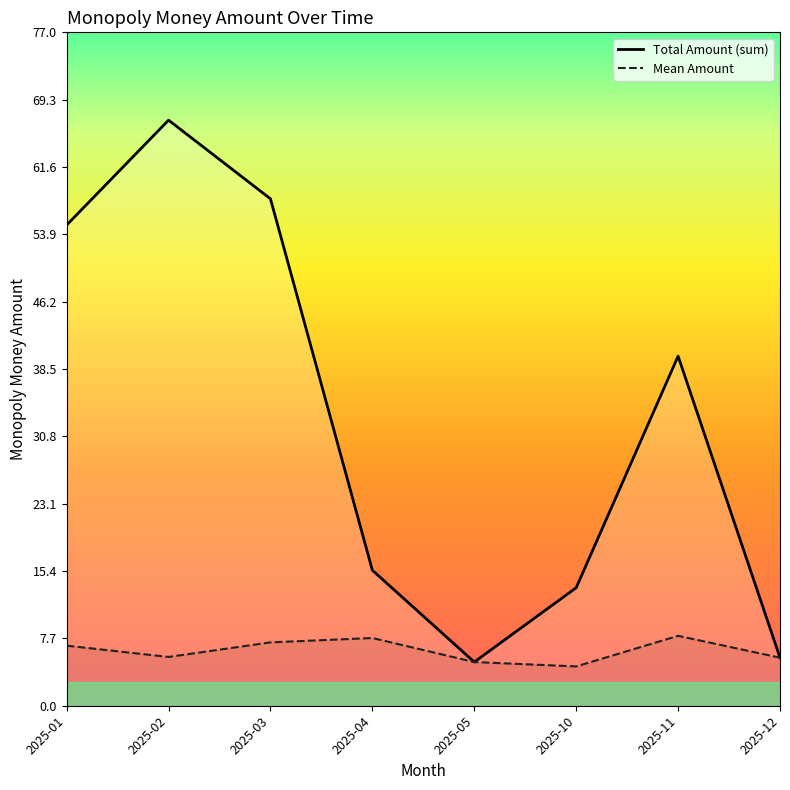

How many interior local valleys does the Total Amount (sum) series have?

1